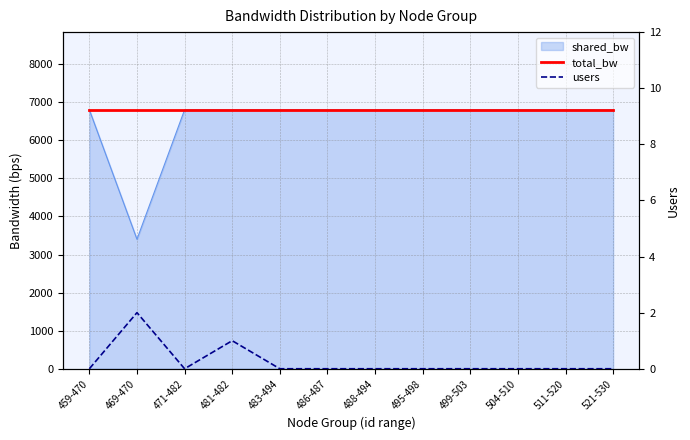

What is the sum of the users values at 459-470 and 469-470?

2